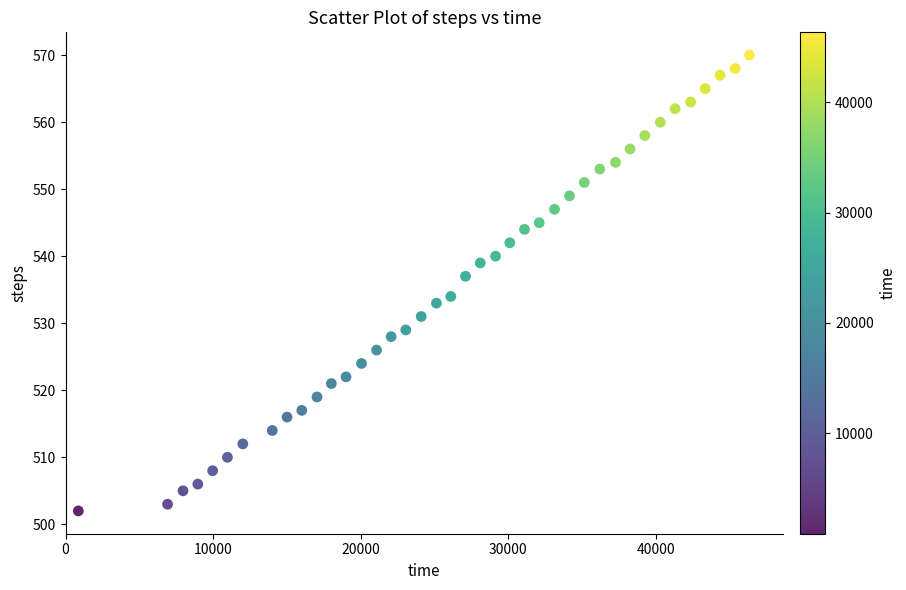

What is the range of X values (max minus min)?

45497